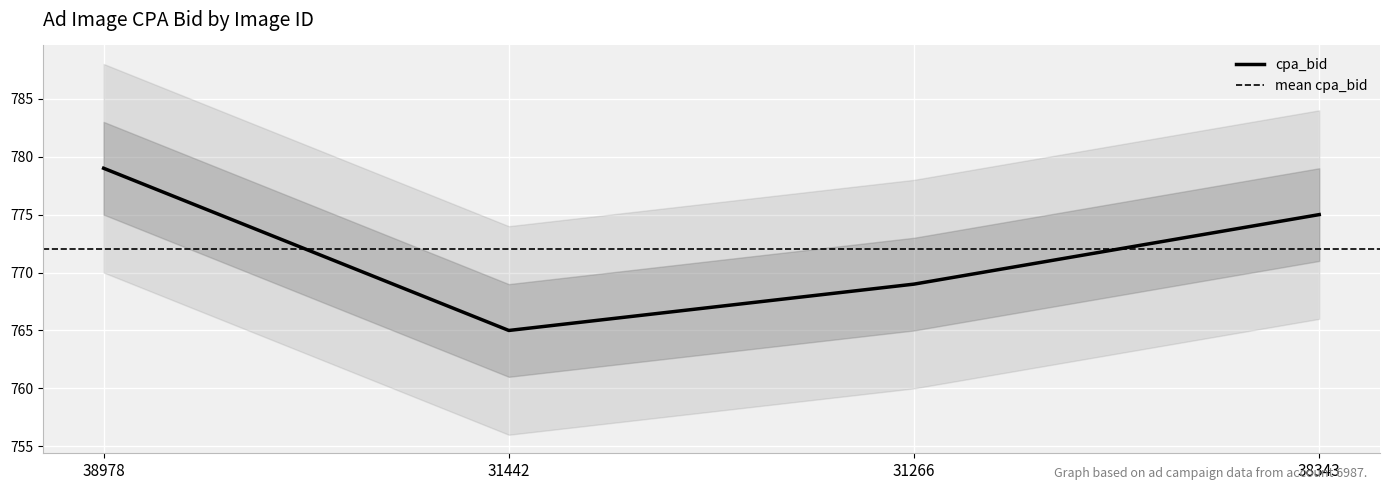

Is it true that the value at 31266 is 769?

True